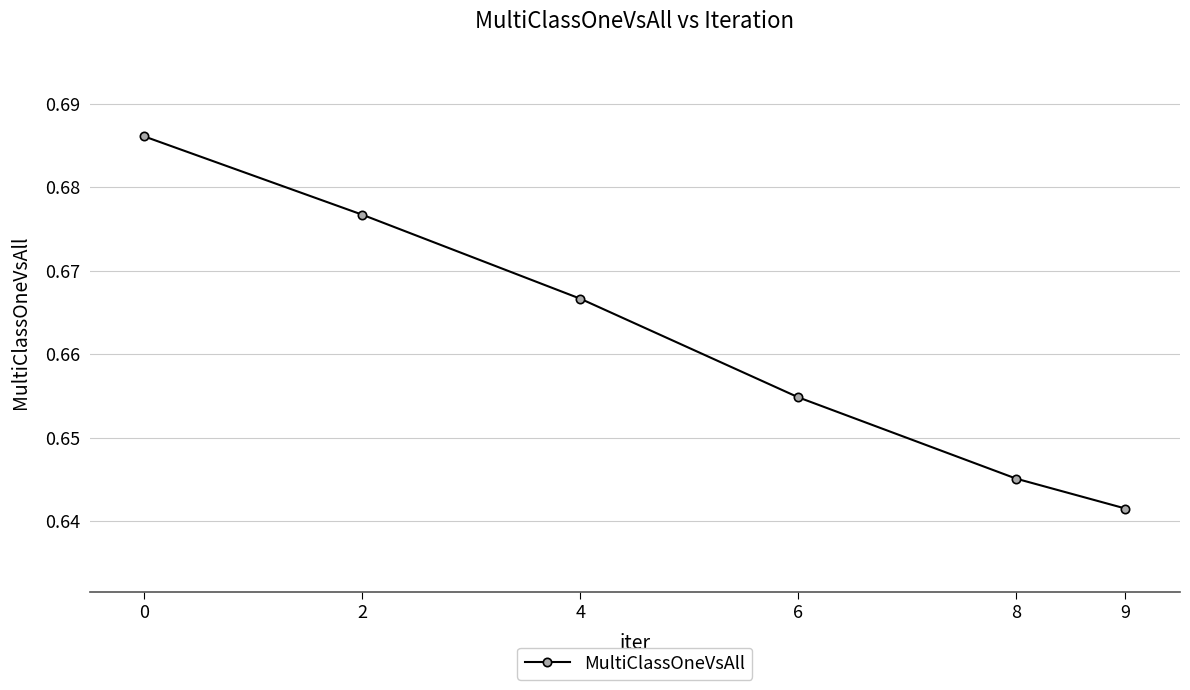

Which has a higher value, 8 or 4?

4